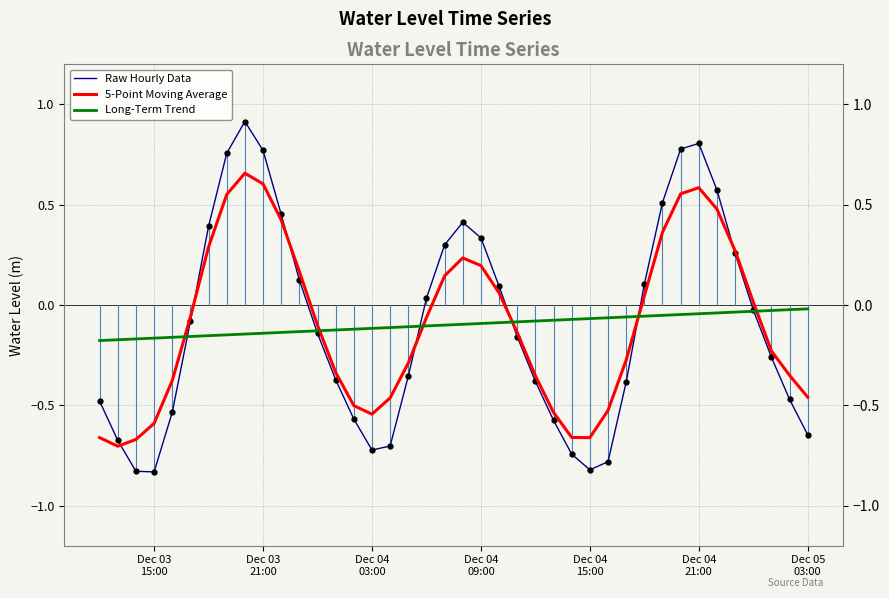

Is this an area chart (filled region under the line)?

No